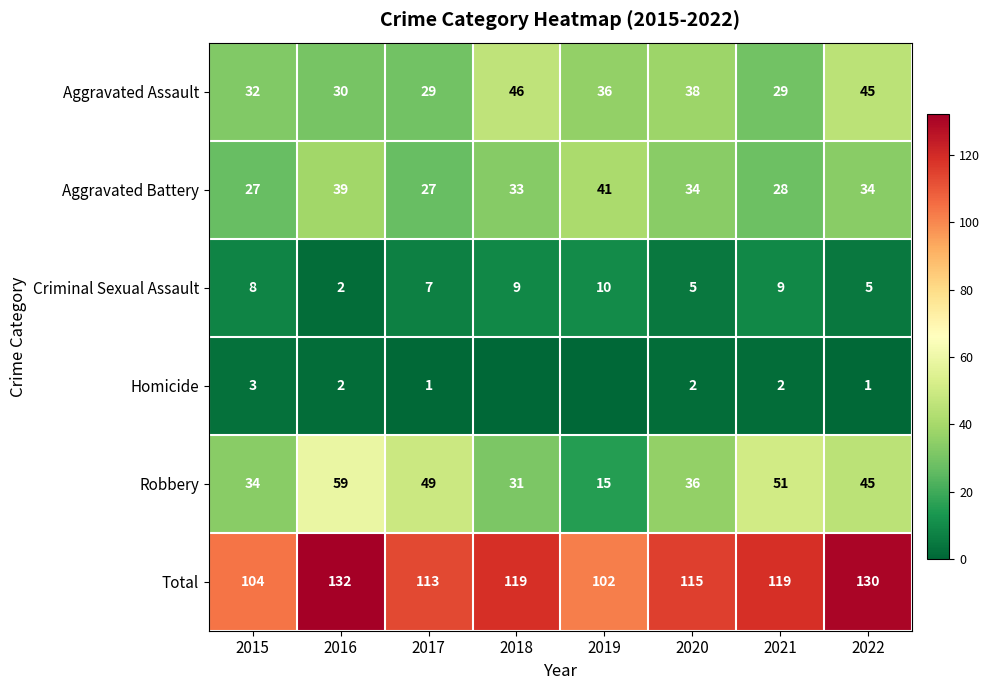

The Criminal Sexual Assault series shows 9 at 2021. True or false?

True